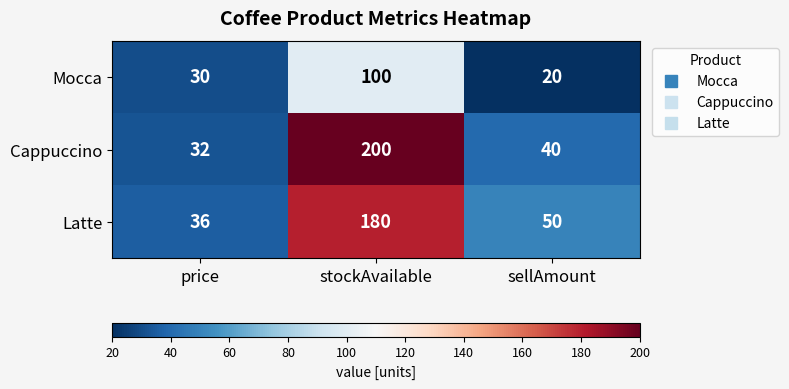

At which category is the sum across all series the highest?

stockAvailable